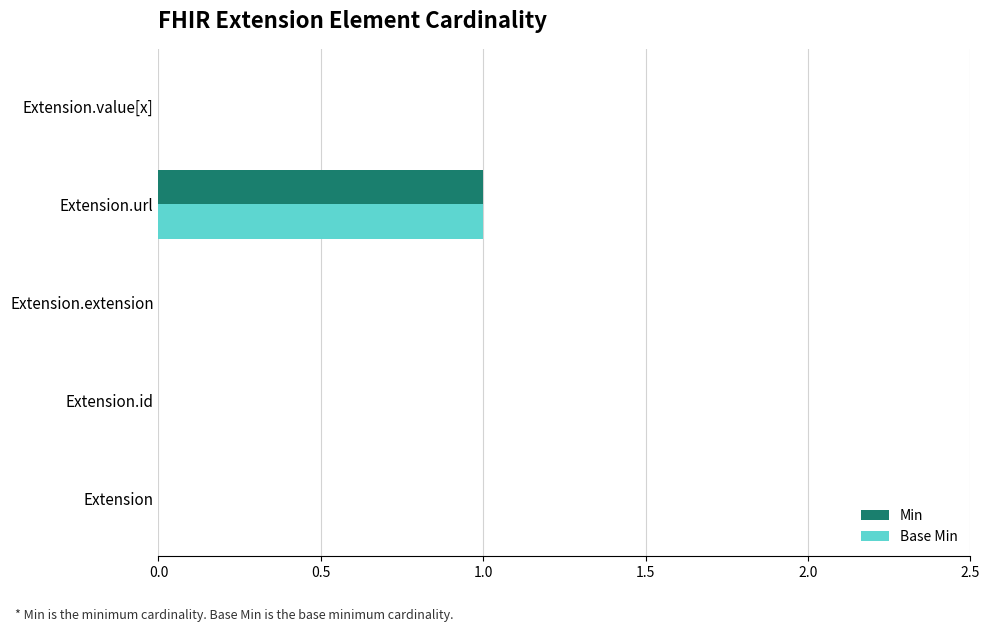

What is the sum of all Base Min values?

1